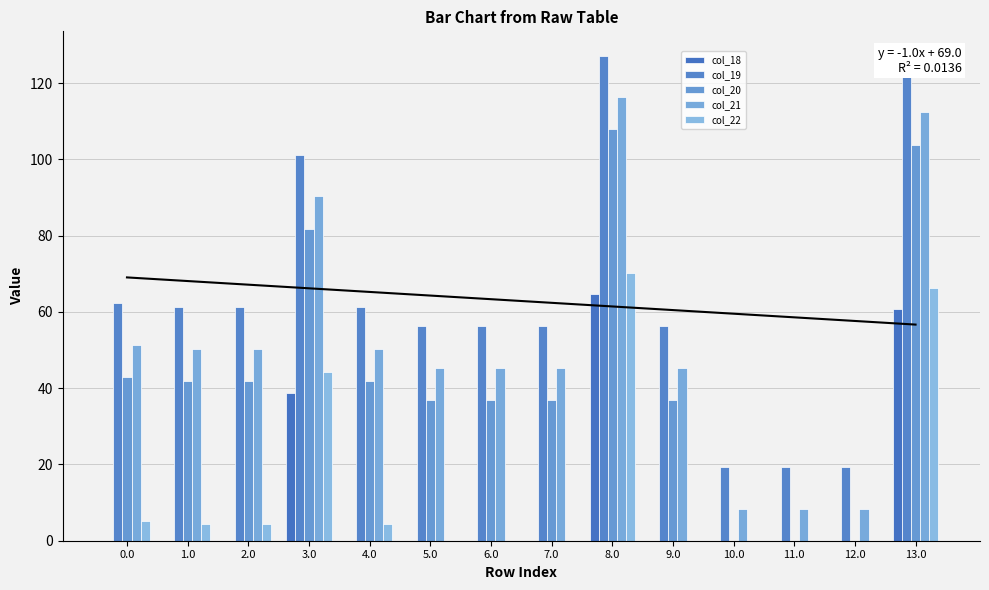

Are the bars horizontal?

No